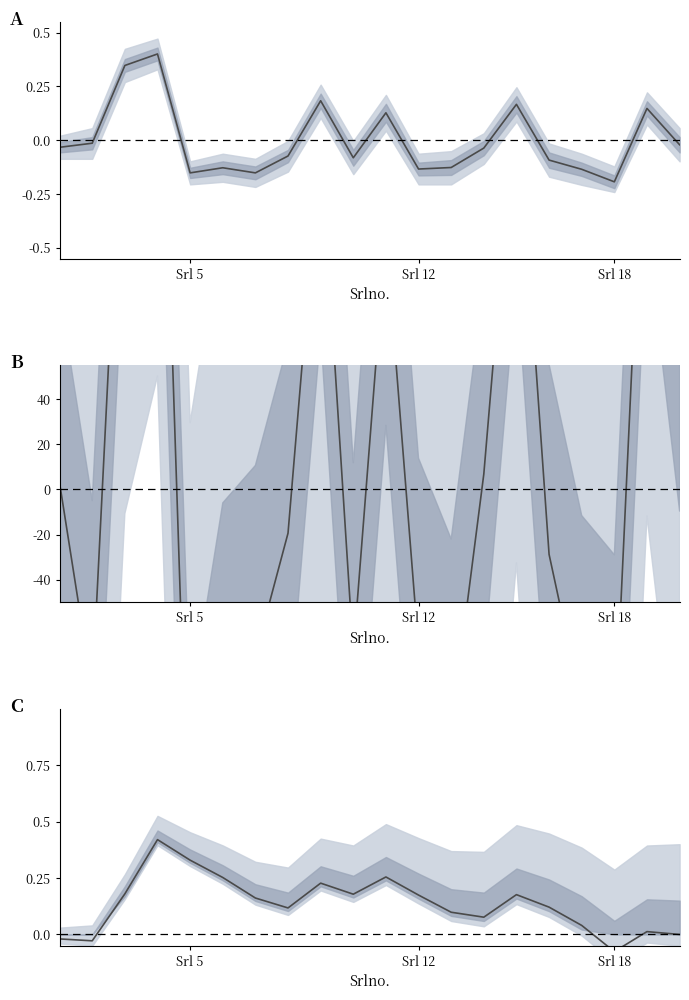

How many data points does each series have?

20